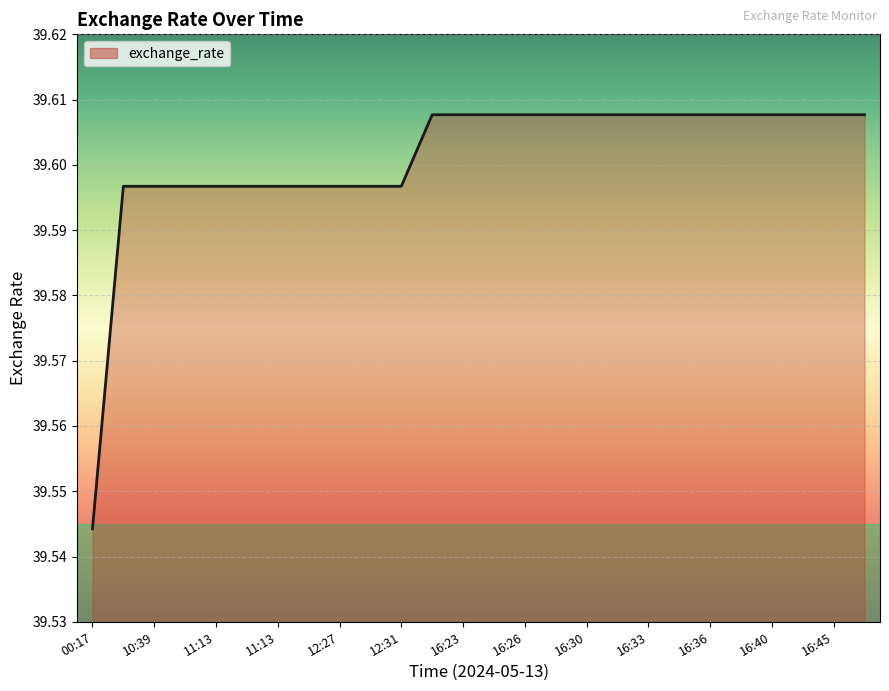

Does the chart have visible grid lines?

Yes